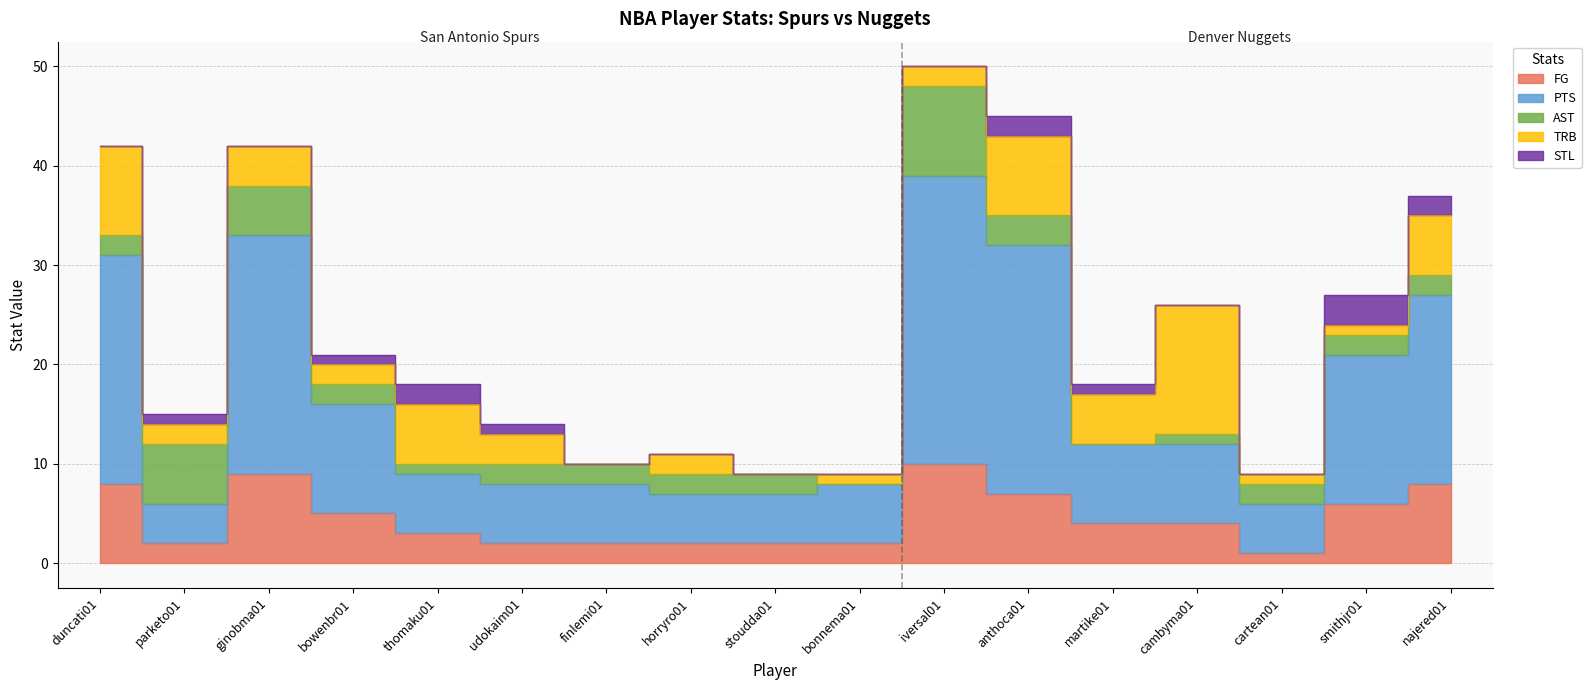

How many data points in AST are less than 2?

4